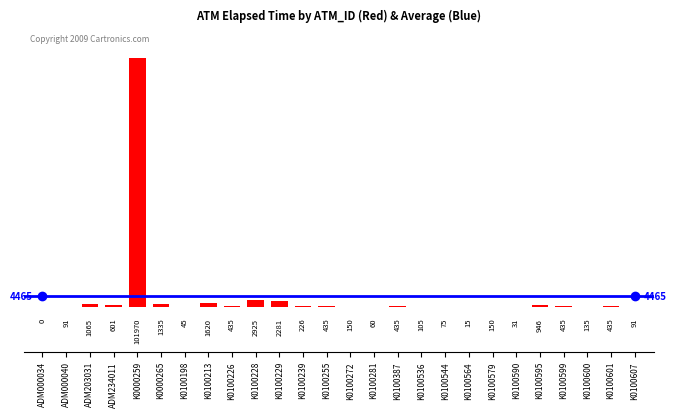

What is the sum of all values?

116092